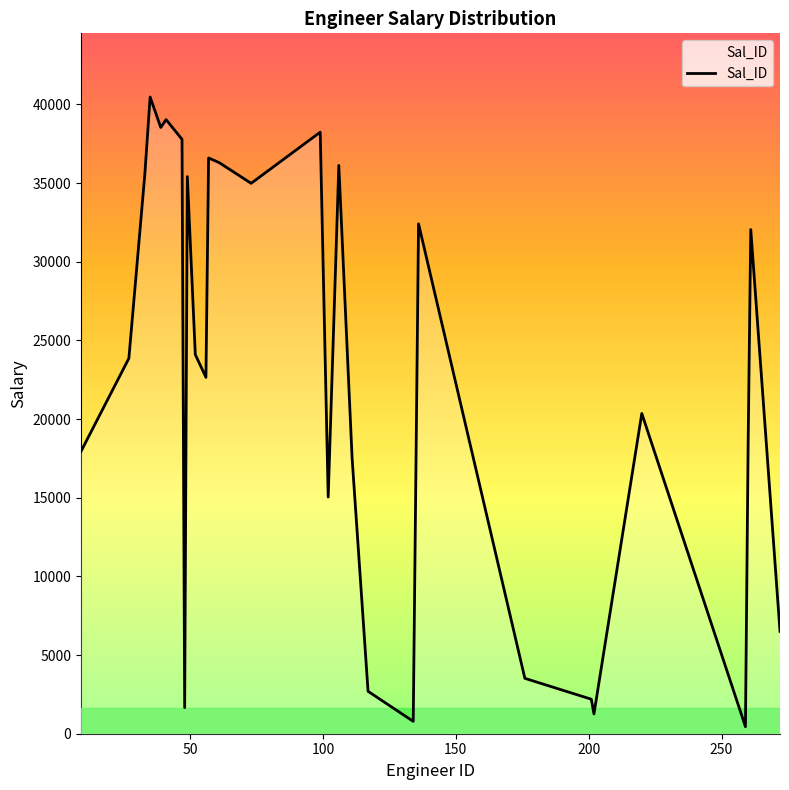

Does the chart display data point markers on the line(s)?

No